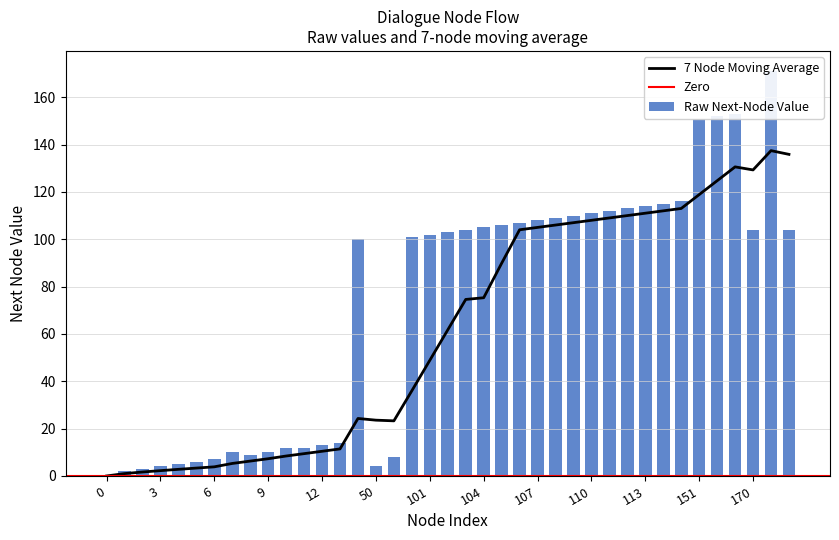

How many data points are above 103?

19